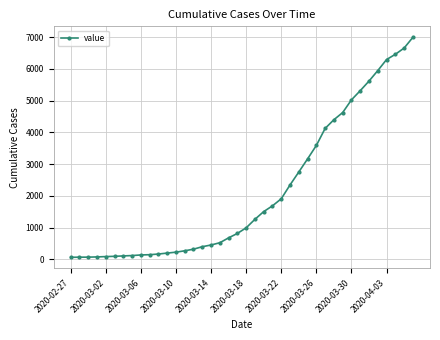

What is the greatest value displayed?

6995